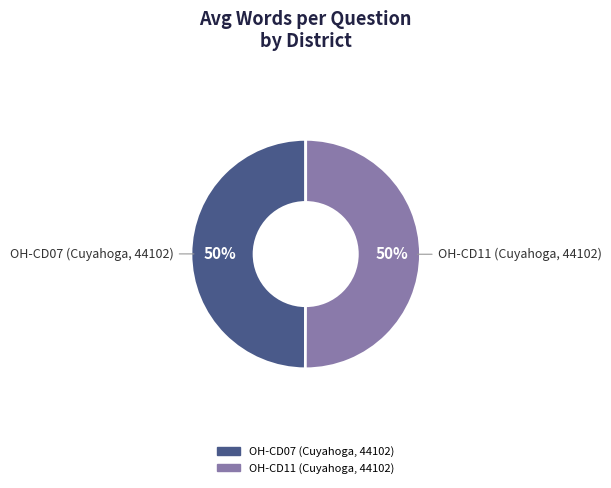

Is it true that OH-CD07 (Cuyahoga, 44102) is 50% of the pie?

True